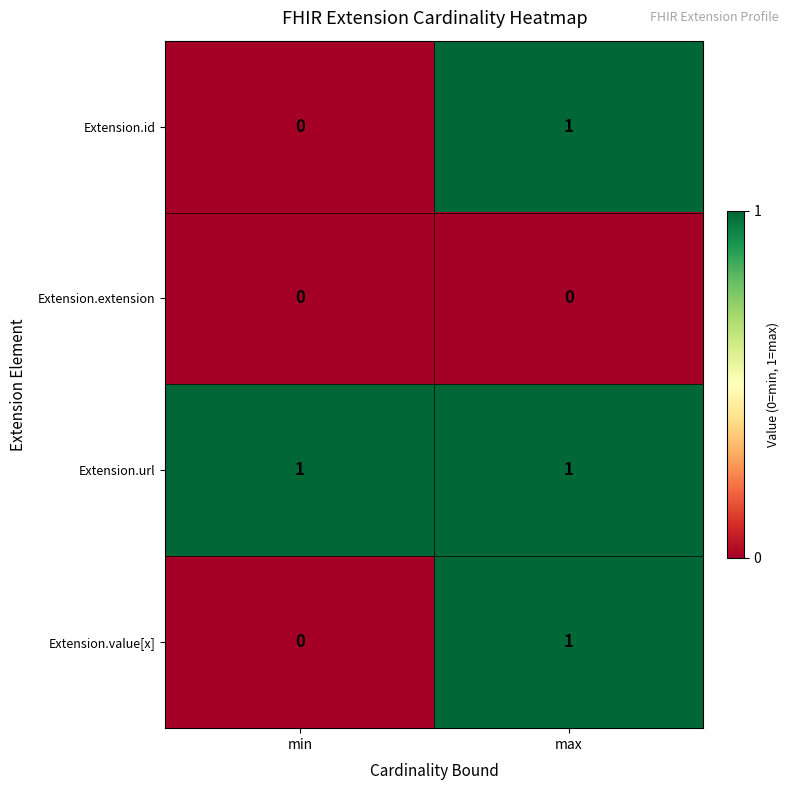

What is the difference between the highest and lowest values at max?

1